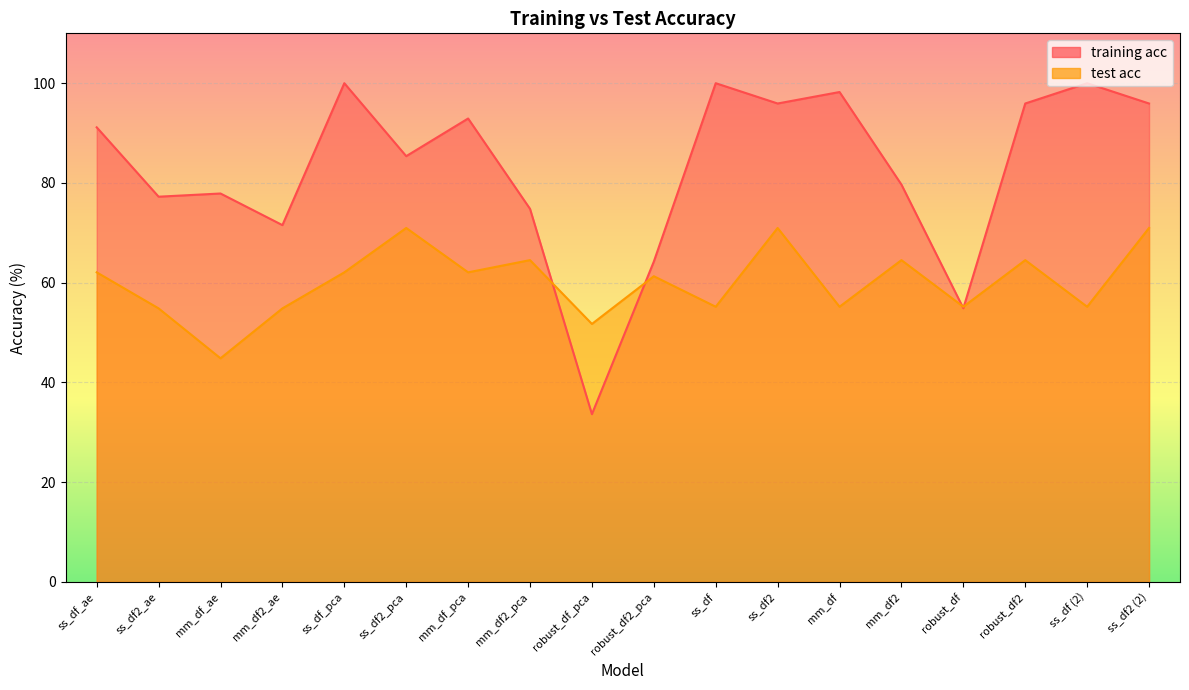

What is the sum of all test acc values?

1080.9